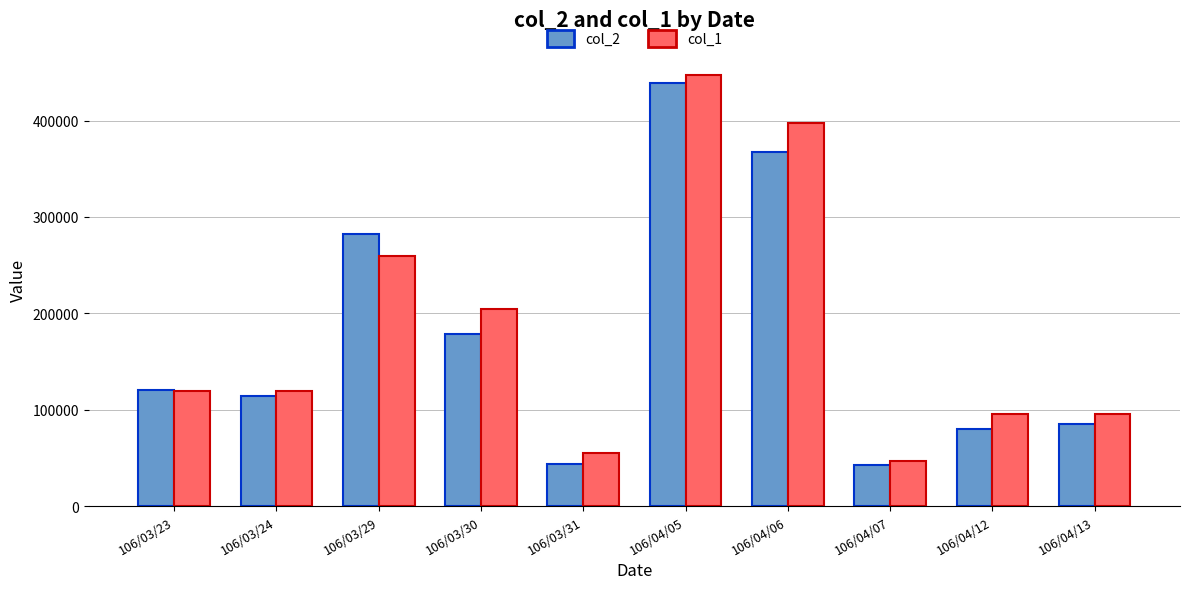

How many data points in col_2 are less than 120190?

5